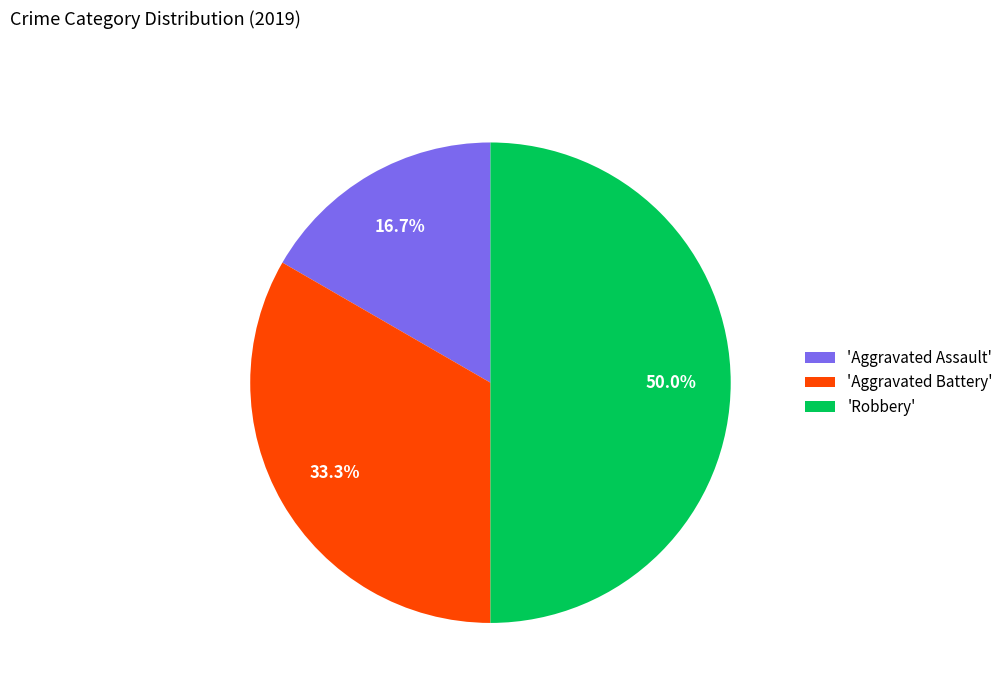

Between 'Aggravated Assault' and 'Robbery', which is larger?

'Robbery'